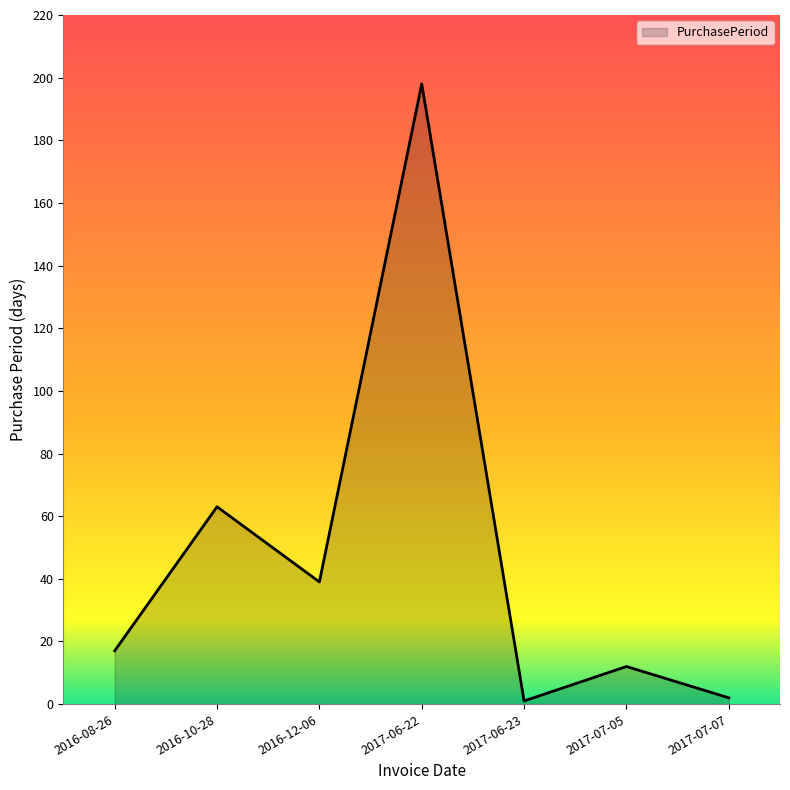

What is the change in value from 2017-06-22 to 2017-07-05?

-186